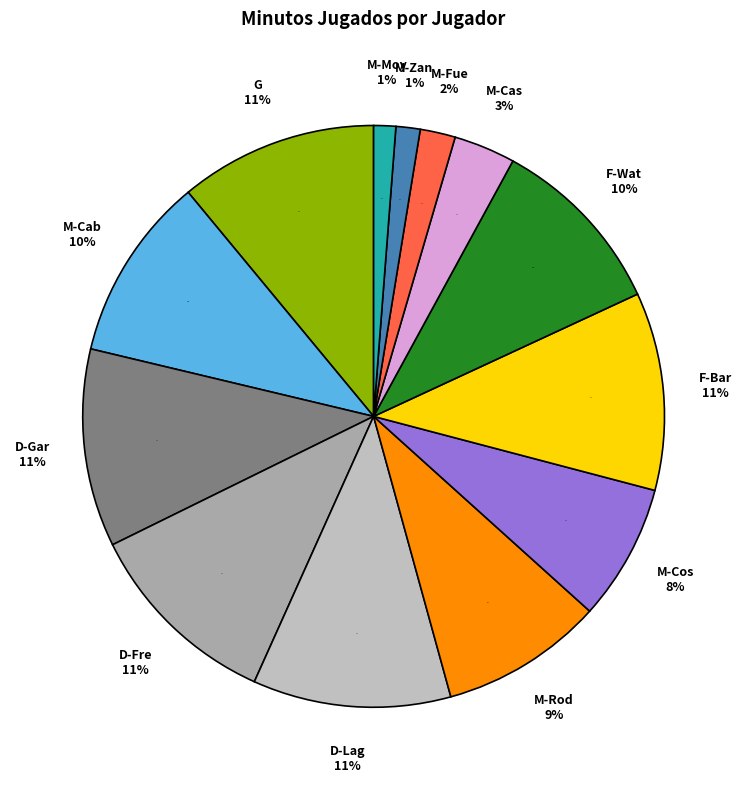

Does any single category account for the majority?

No